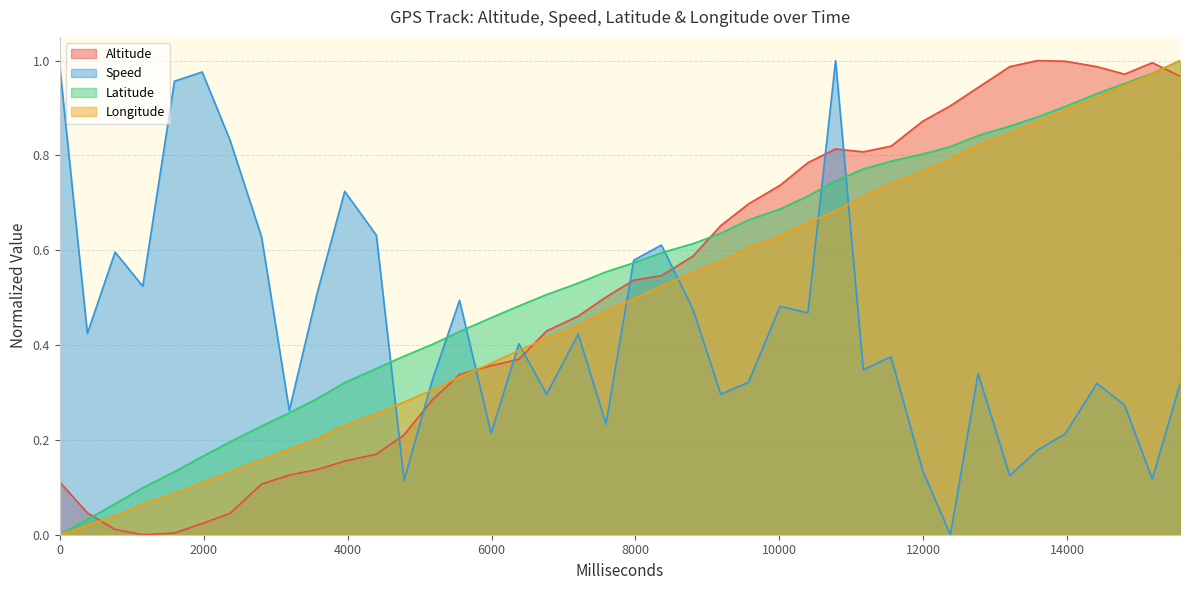

How many data points in Speed are above 0?

39